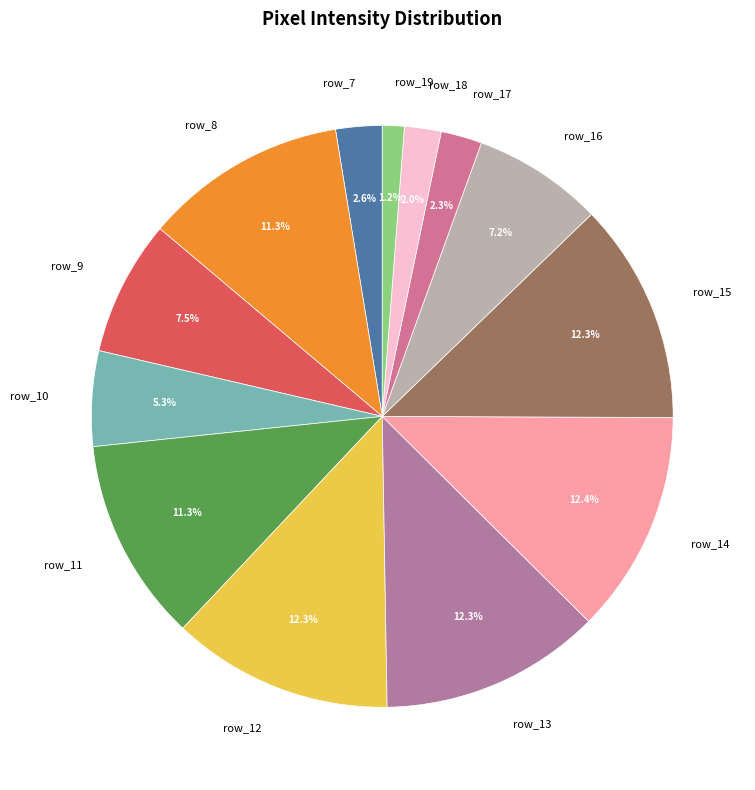

Between row_16 and row_8, which is larger?

row_8